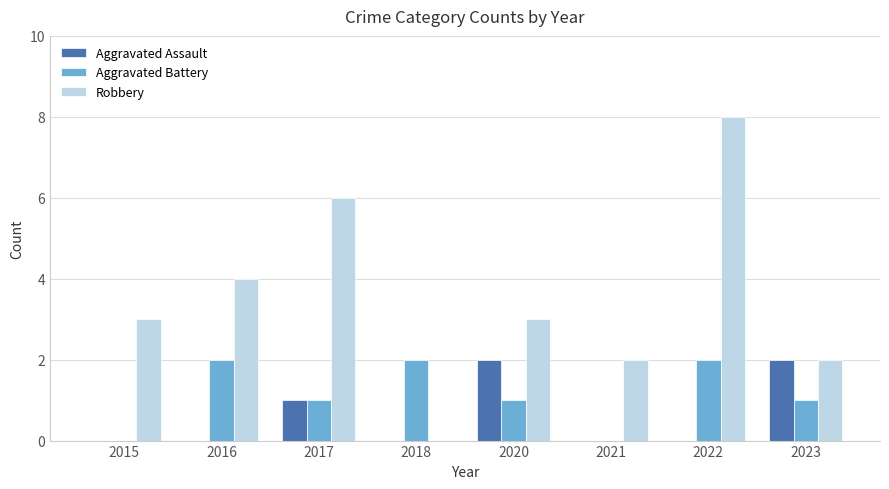

Is it true that Aggravated Assault equals 1 at 2015?

False